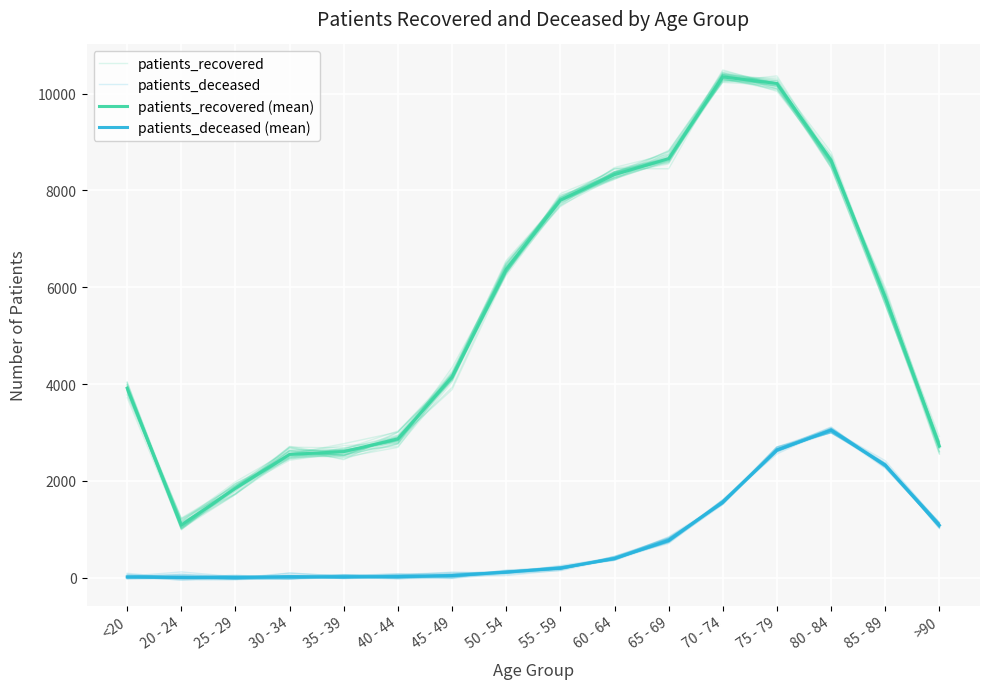

True or false: patients_deceased has a value of 3038.2 at 80 - 84.

True